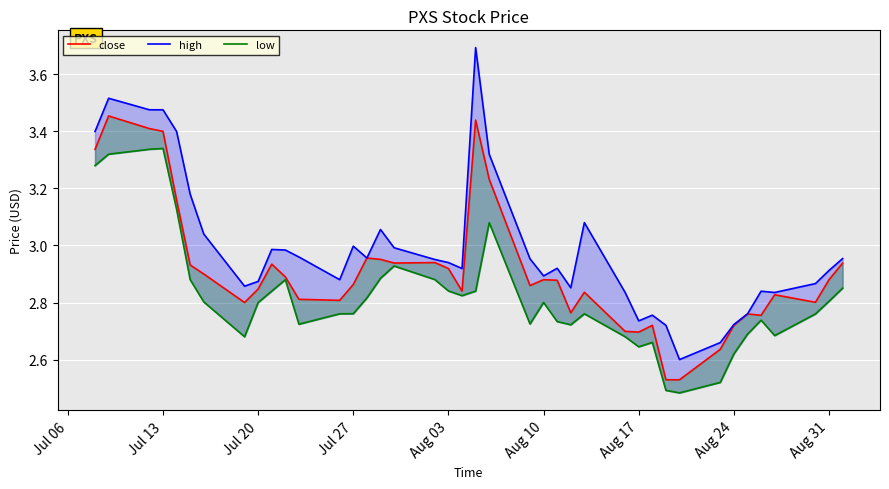

Which series has the largest total across all categories?

high